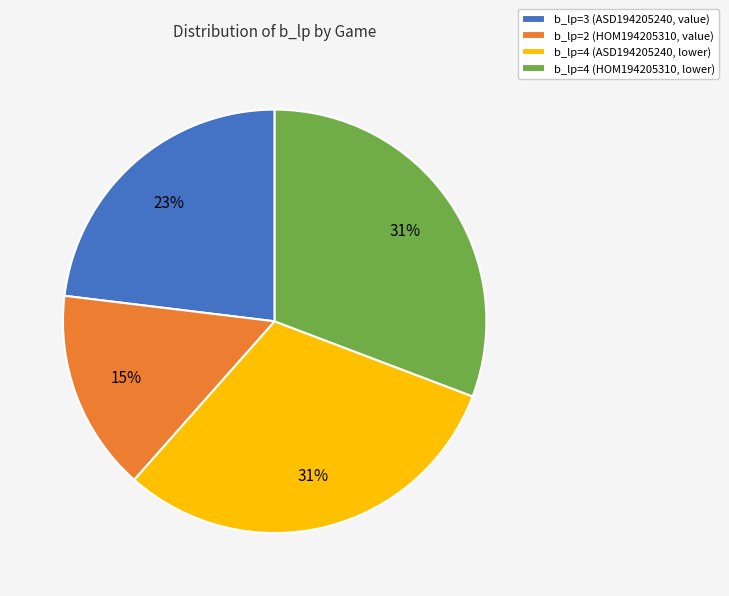

Count the number of slices in the pie.

4